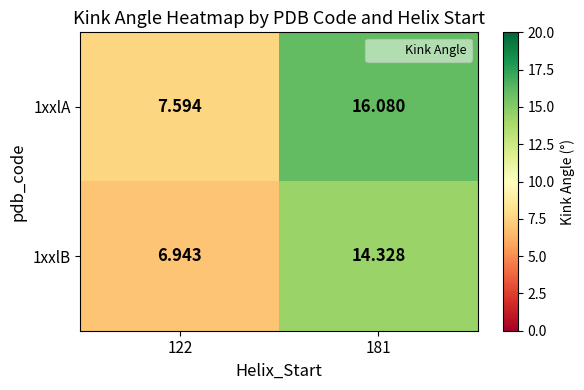

What is the maximum value shown in the chart?

16.1